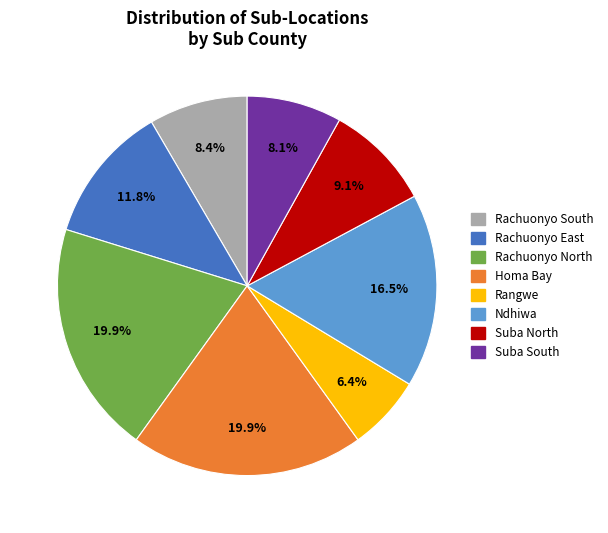

How many segments does this pie chart have?

8